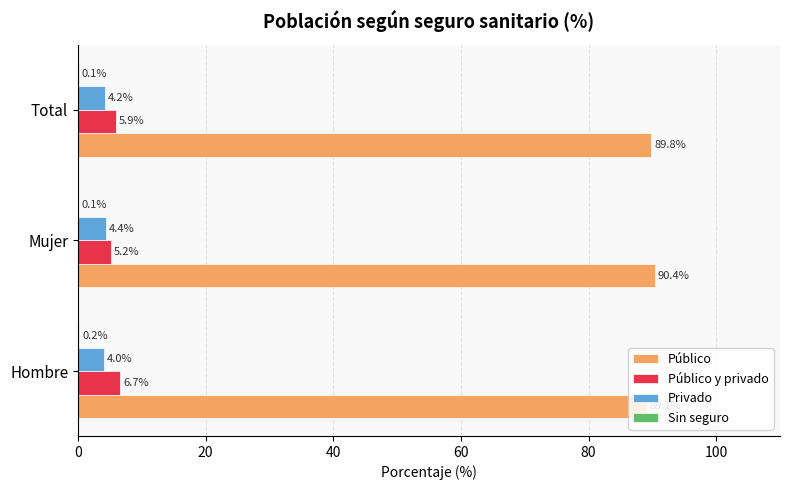

What is the approximate value of Privado at Hombre?

4.0